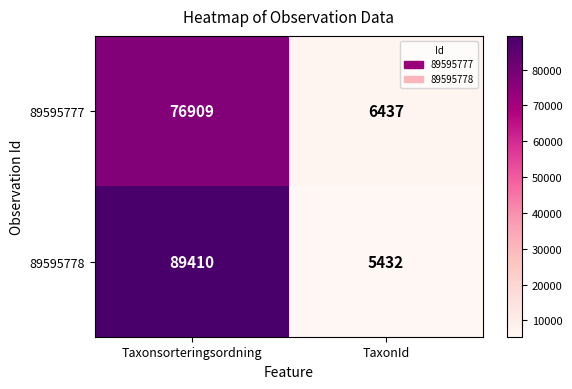

What is the total value across all series at TaxonId?

11869